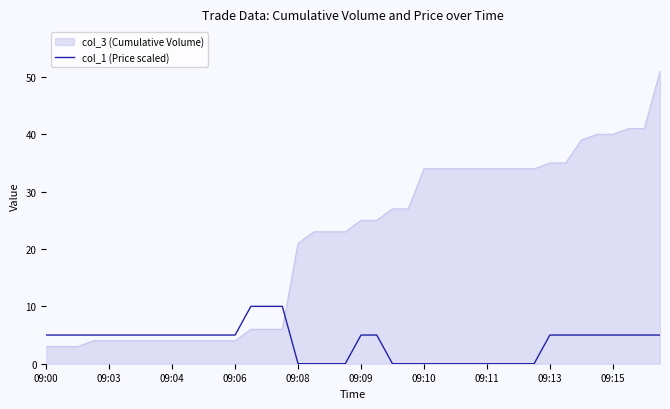

What is the difference between the maximum and minimum values in the col_3 (Cumulative Volume) series?

48.0